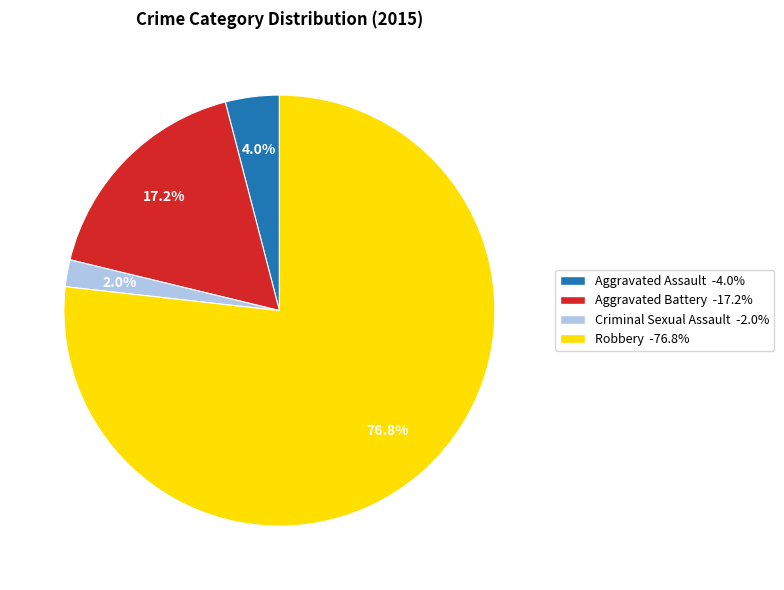

Combined, do Criminal Sexual Assault and Aggravated Battery account for over 50%?

No